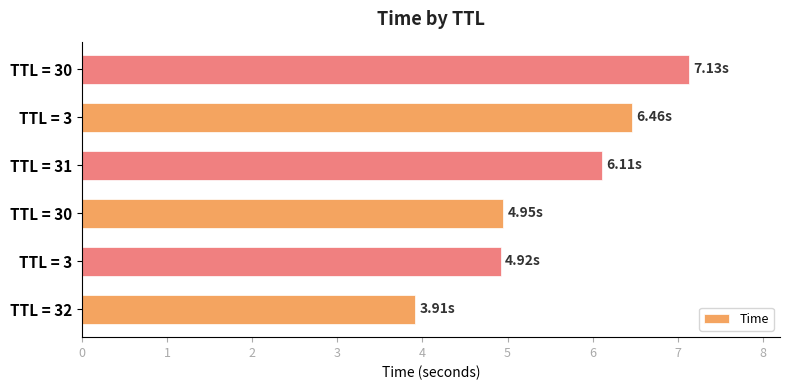

How many data points are above 6?

3